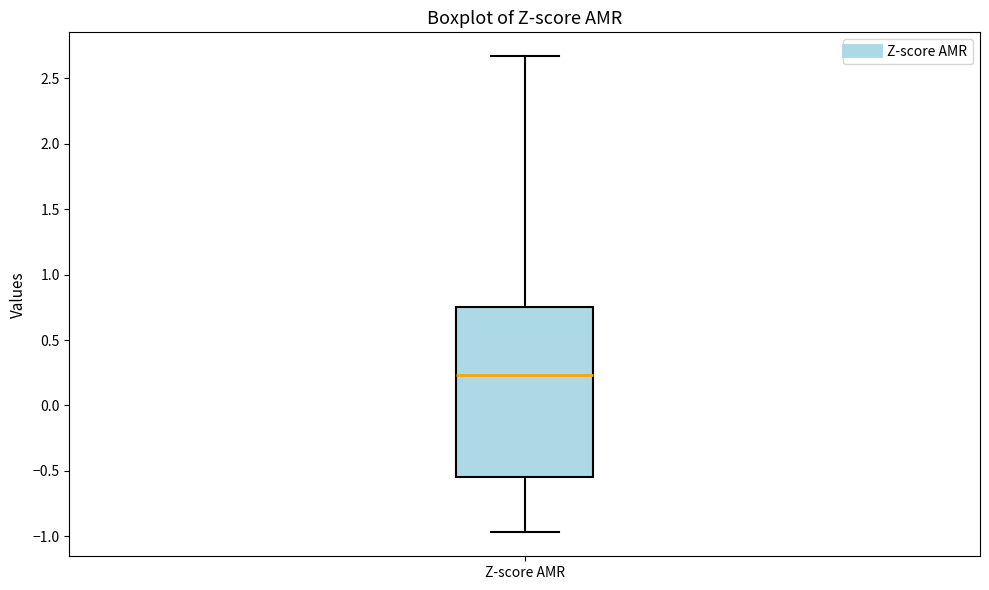

Where is the lower edge of the box for Z-score AMR on the y-axis? The values are not printed on the chart, so give them approximately, as read against the axis.

-0.55